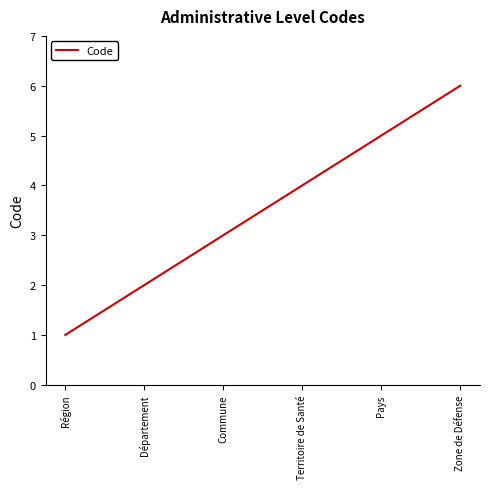

Read the value at Région.

1